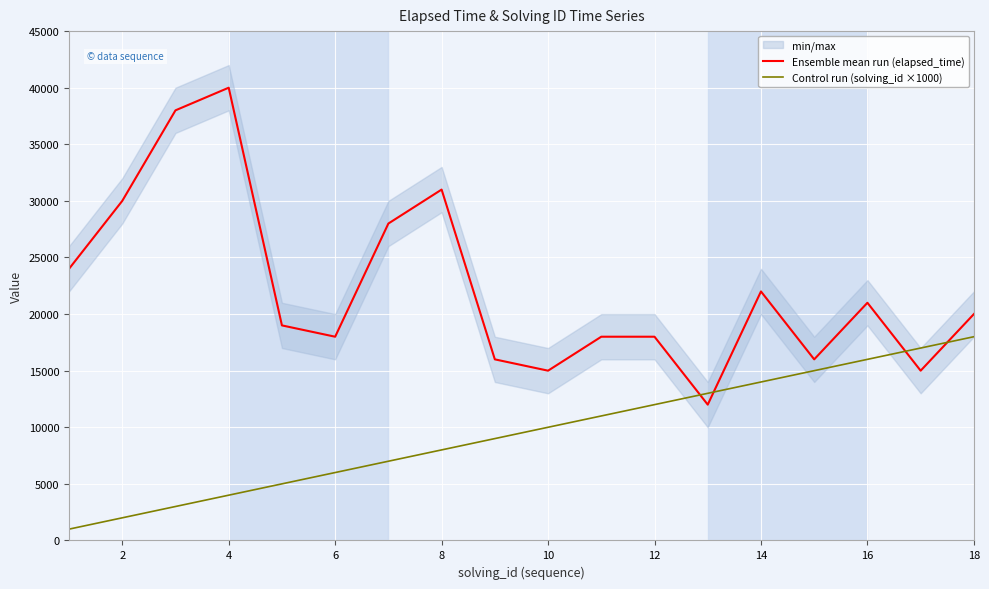

Read the Ensemble mean run (elapsed_time) value at 6, to the nearest 50.

18000